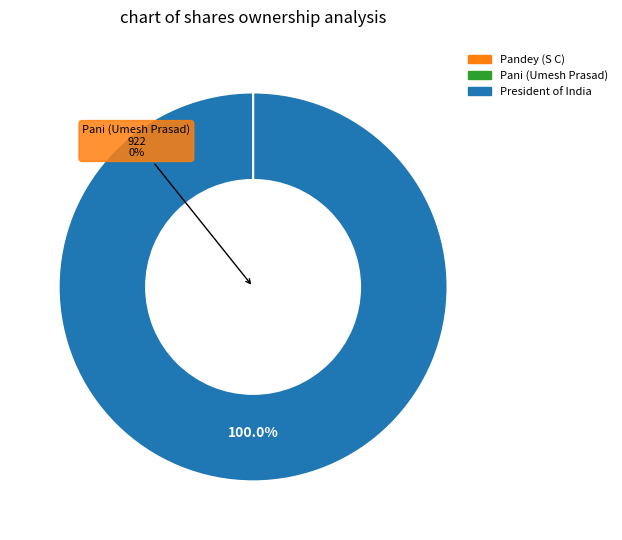

Between Pani (Umesh Prasad) and Pandey (S C), which is larger?

Pandey (S C)